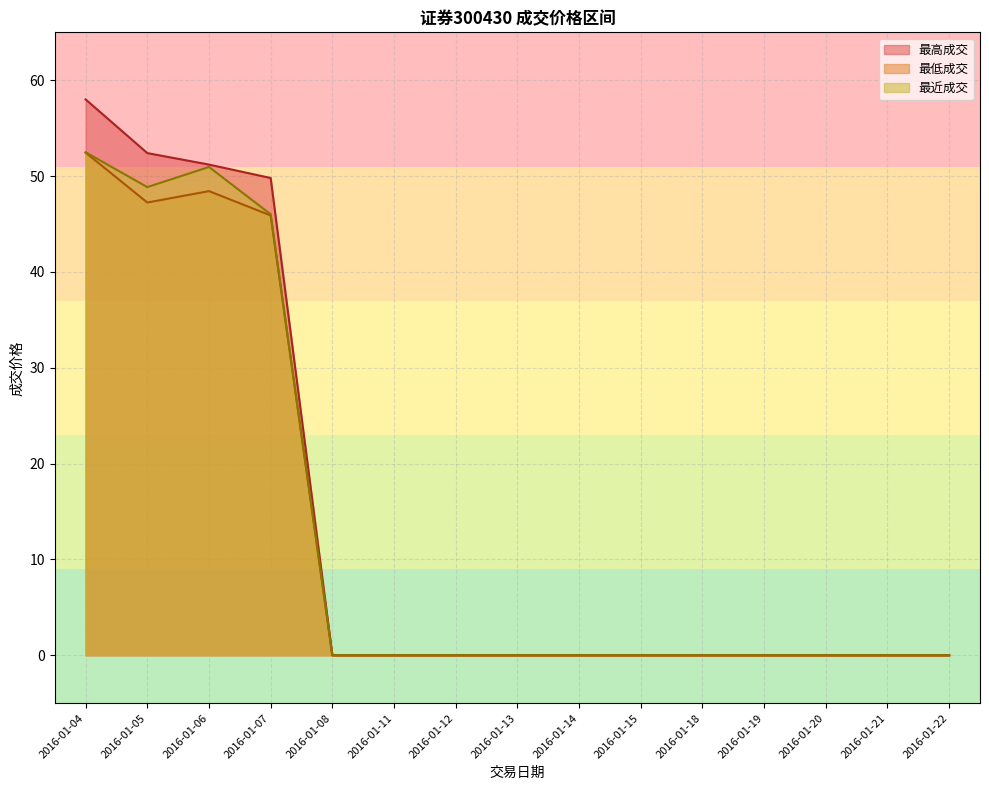

Reading left to right, transcribe all the data shown in this chart.

最高成交: 58.0	52.4	51.2	49.8	0.0	0.0	0.0	0.0	0.0	0.0	0.0	0.0	0.0	0.0	0.0
最低成交: 52.5	47.2	48.4	45.9	0.0	0.0	0.0	0.0	0.0	0.0	0.0	0.0	0.0	0.0	0.0
最近成交: 52.5	48.9	51.0	46.0	0.0	0.0	0.0	0.0	0.0	0.0	0.0	0.0	0.0	0.0	0.0